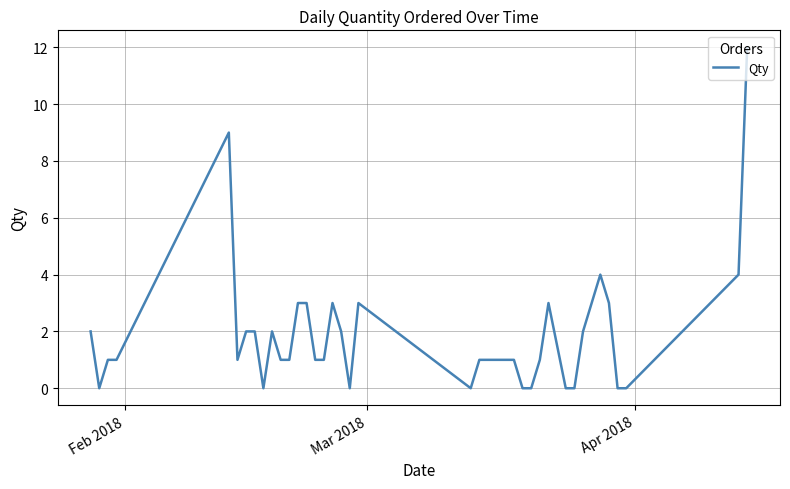

What is the difference between the maximum and minimum values?

12